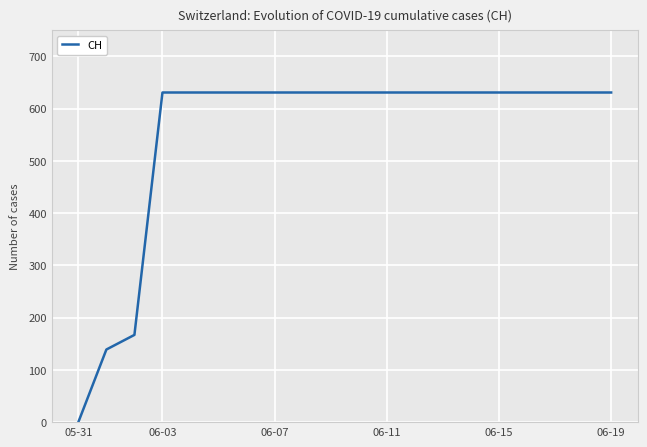

What is the difference between the maximum and minimum values?

631